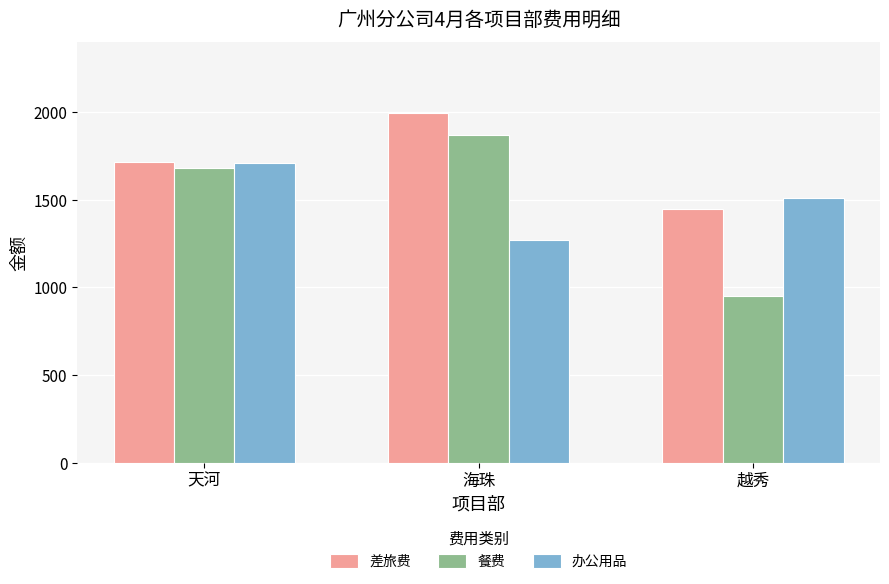

Between 天河 and 越秀, which series saw the biggest shift?

餐费